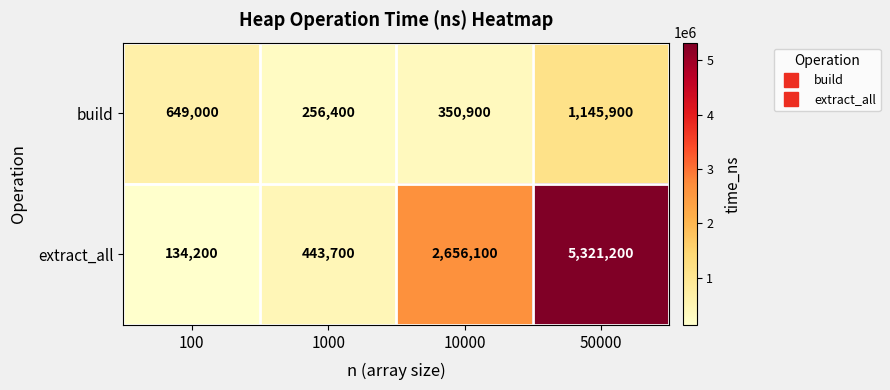

At which category is the sum across all series the highest?

50000